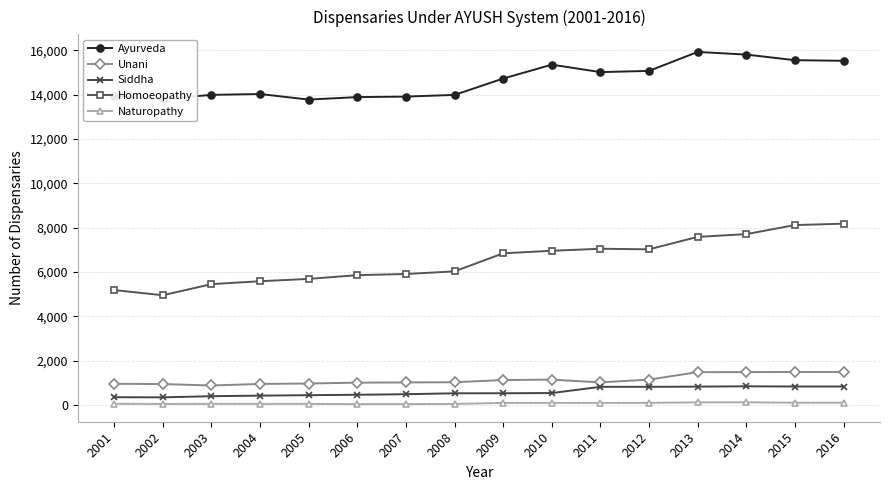

True or false: Naturopathy has more than 1 points higher than both neighbors.

True